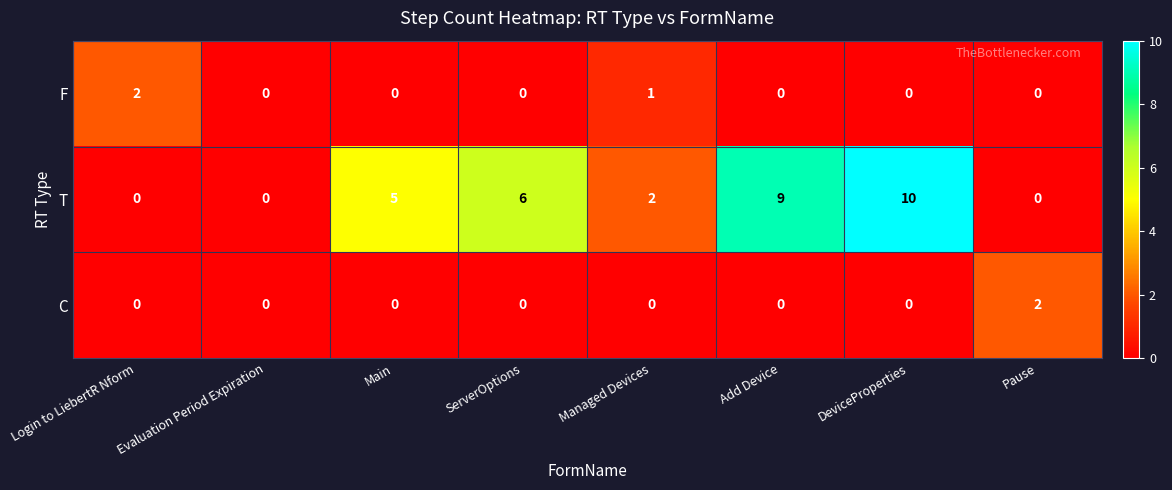

What is the difference between the maximum and second lowest values in the T series?

10